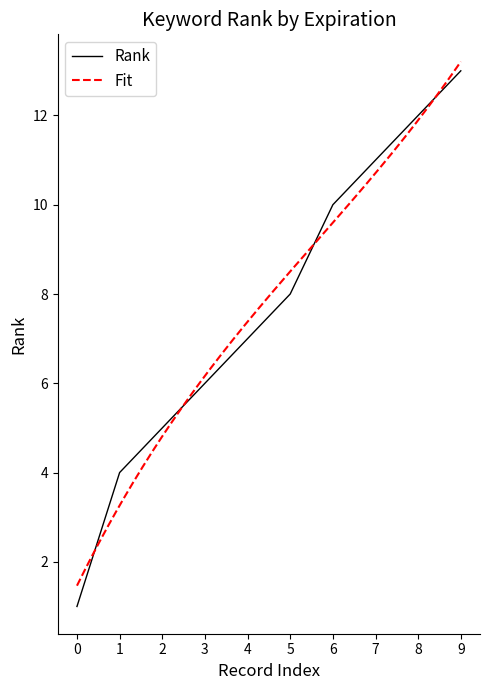

Is it true that Rank equals 11 at 7?

True